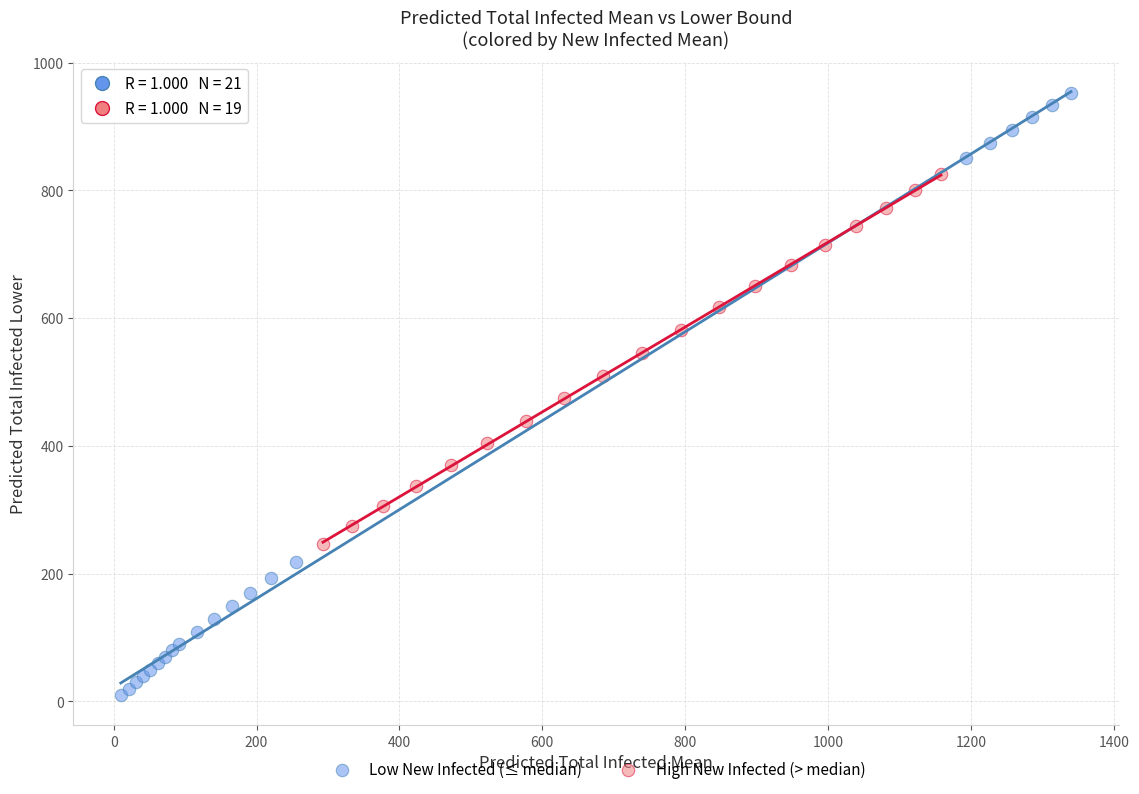

What are all the series names shown in the legend?

Low New Infected (≤ median), High New Infected (> median)